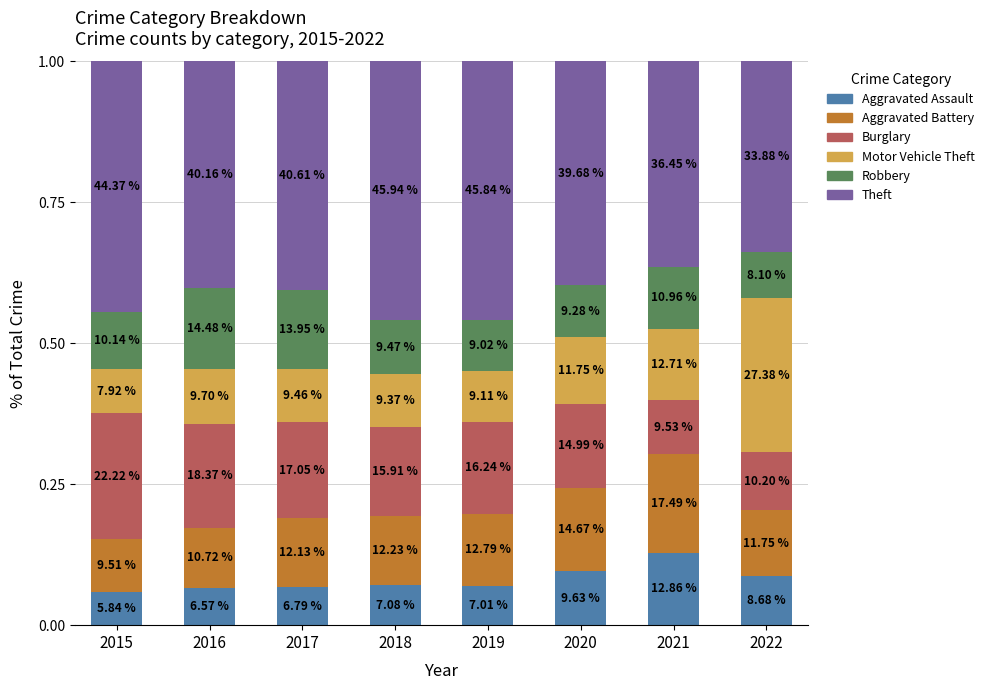

How many bars are there in total?

8